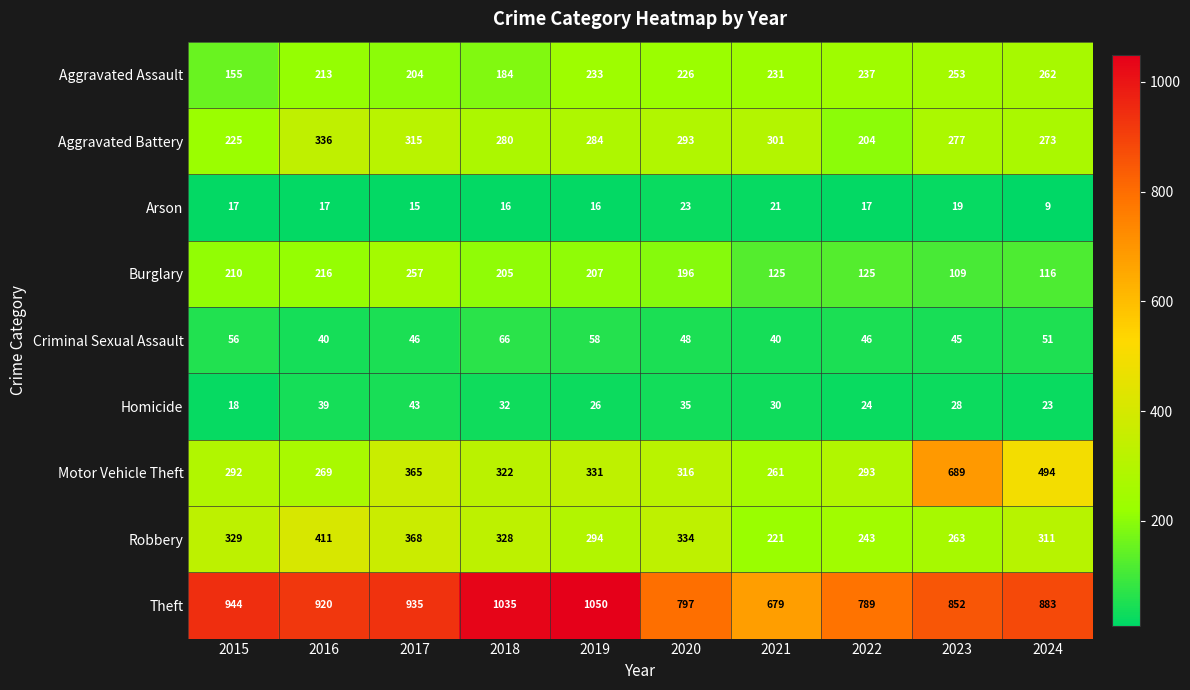

At which label is Homicide closest to 30?

2021